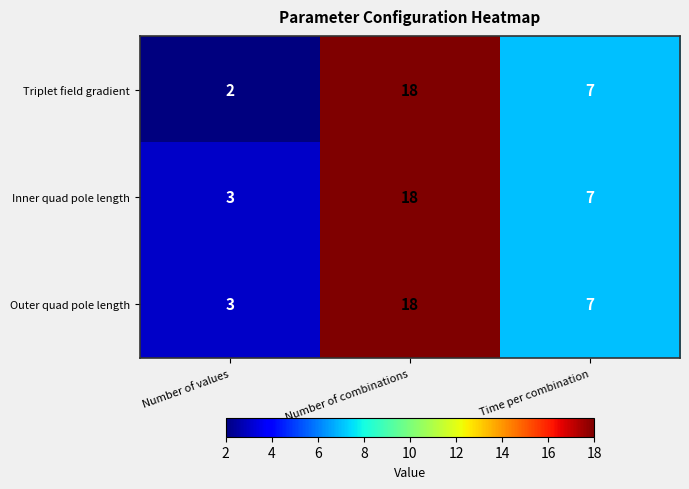

The value of Inner quad pole length at Number of combinations is 18. True or false?

True